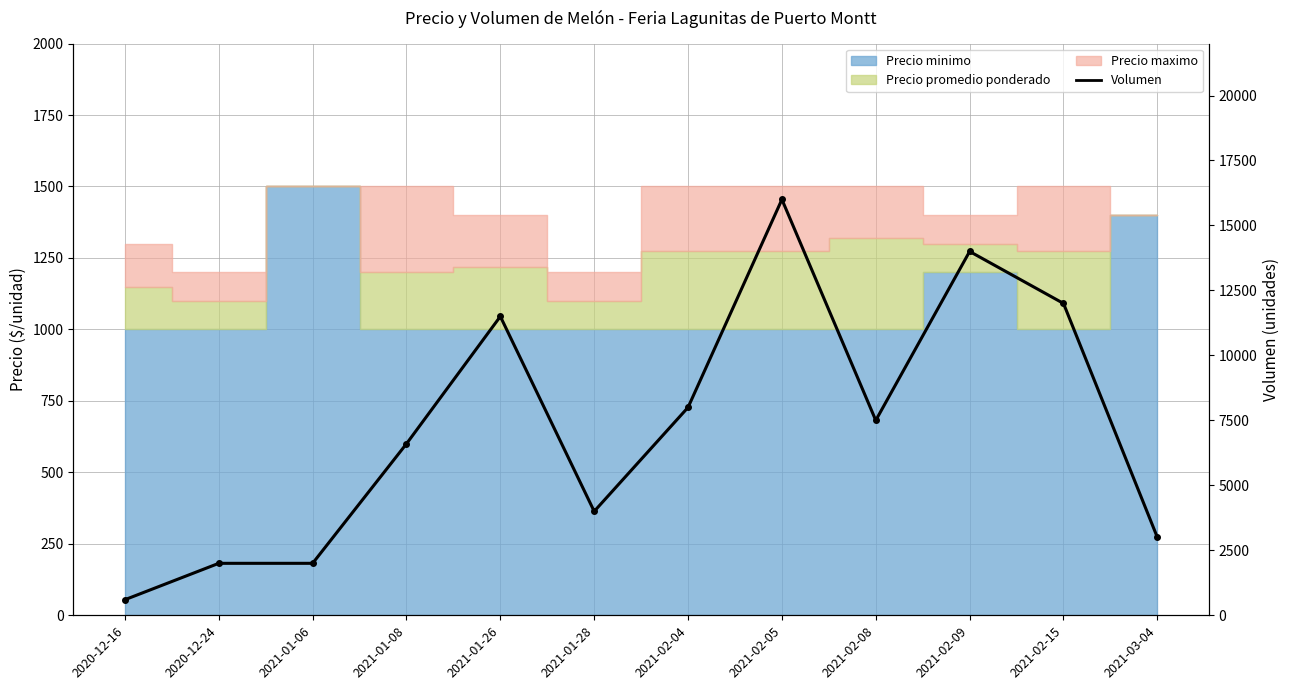

What is the sum of all values?

87200